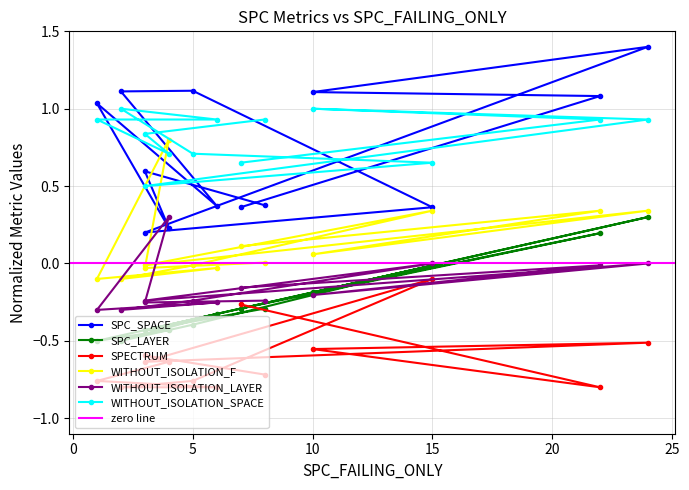

What are all the series names shown in the legend?

SPC_SPACE, SPC_LAYER, SPECTRUM, WITHOUT_ISOLATION_F, WITHOUT_ISOLATION_LAYER, WITHOUT_ISOLATION_SPACE